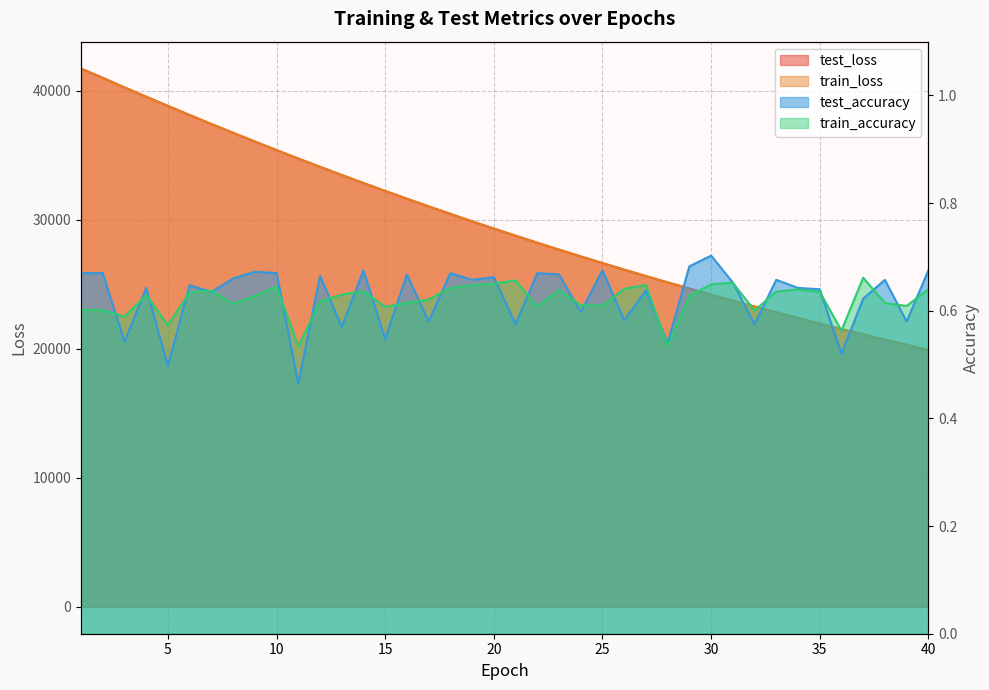

The value of train_loss at 1 is 41733.0. True or false?

True